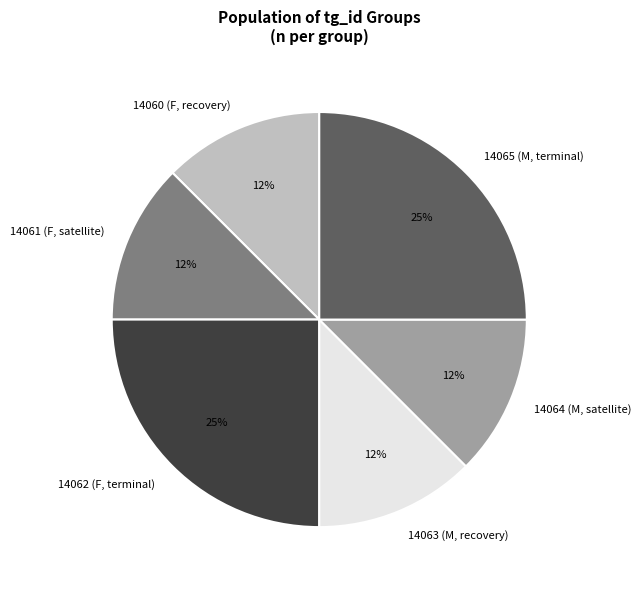

To the nearest percent, what is the average slice percentage?

17%